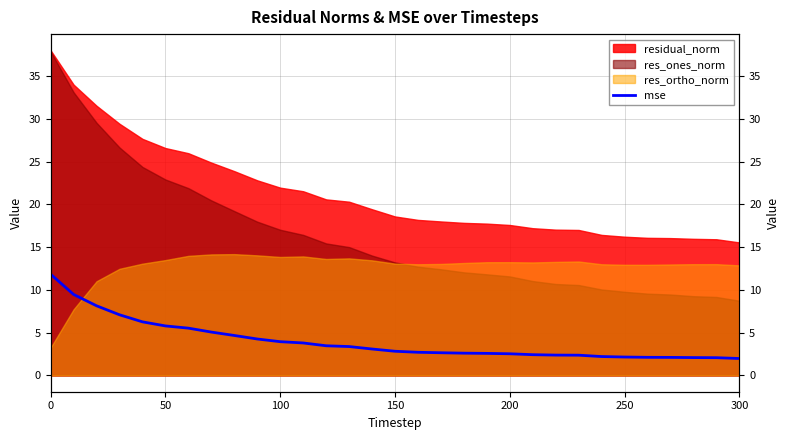

Where is the data nearest to the value 6?

50